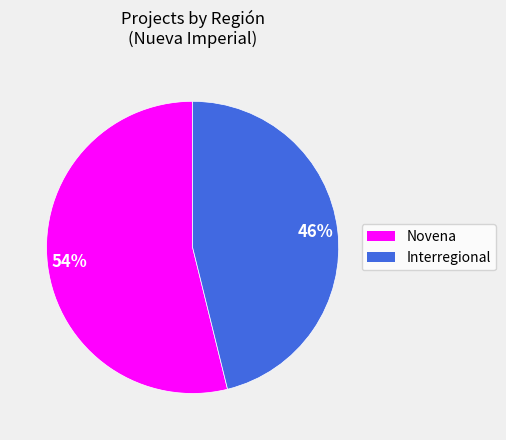

Which slice is the largest?

Novena